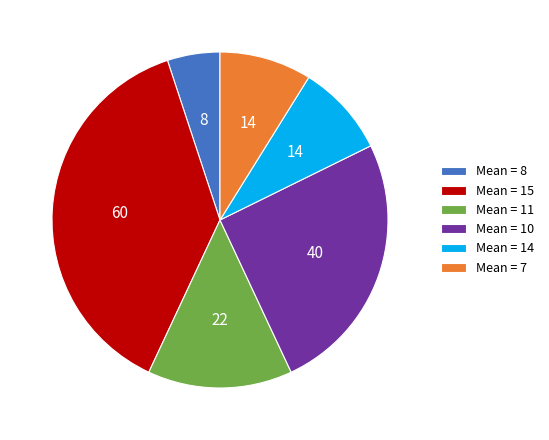

Which slice is the smallest?

Mean = 8